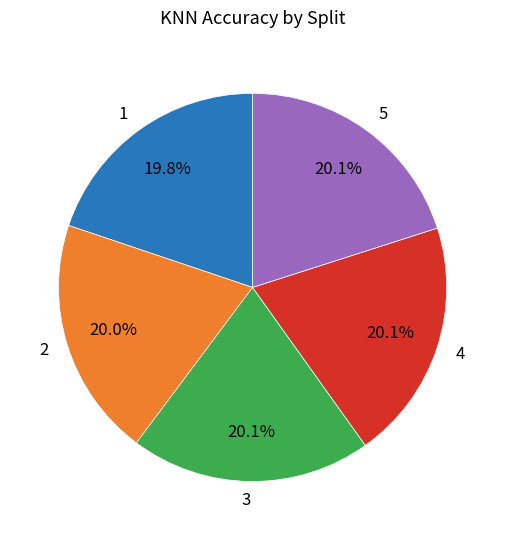

How many segments does this pie chart have?

5